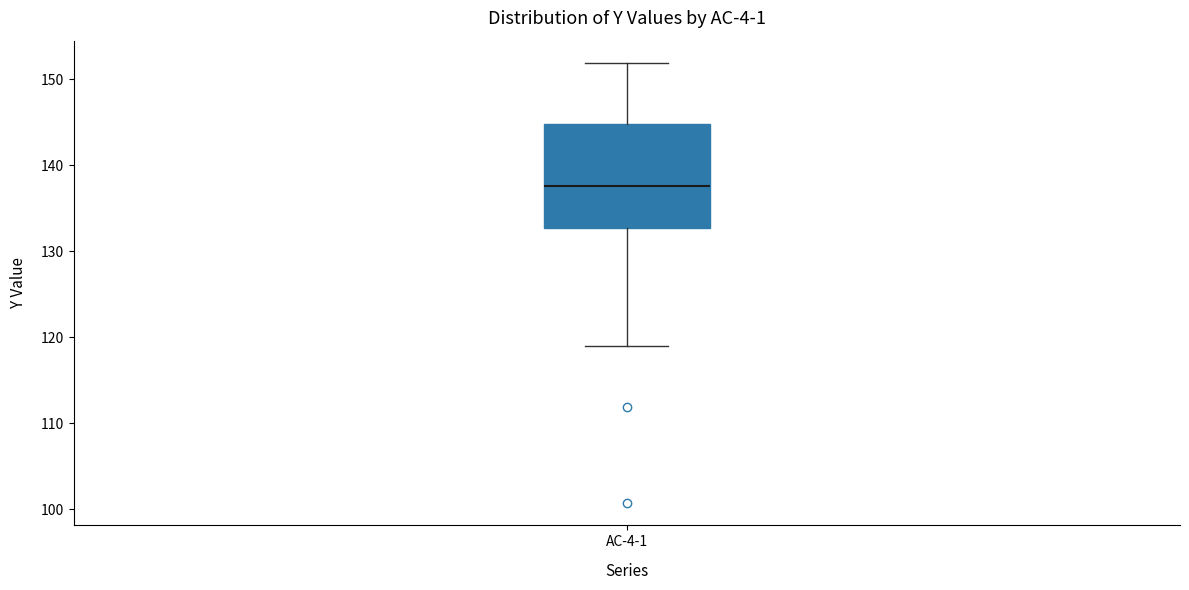

Where is the lower edge of the box for AC-4-1 on the y-axis? The values are not printed on the chart, so give them approximately, as read against the axis.

133